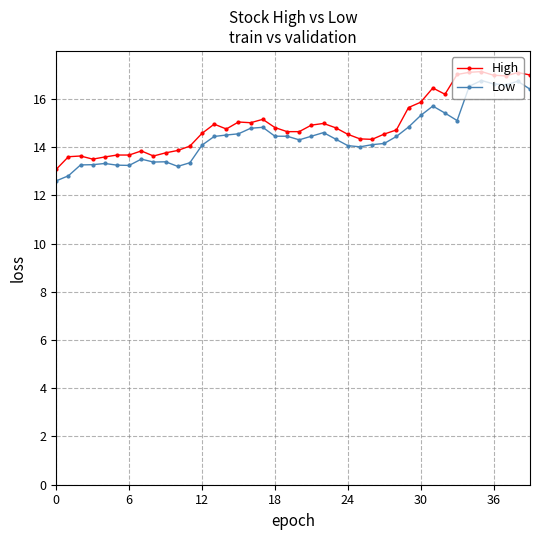

What is the average value of the High series?

14.9